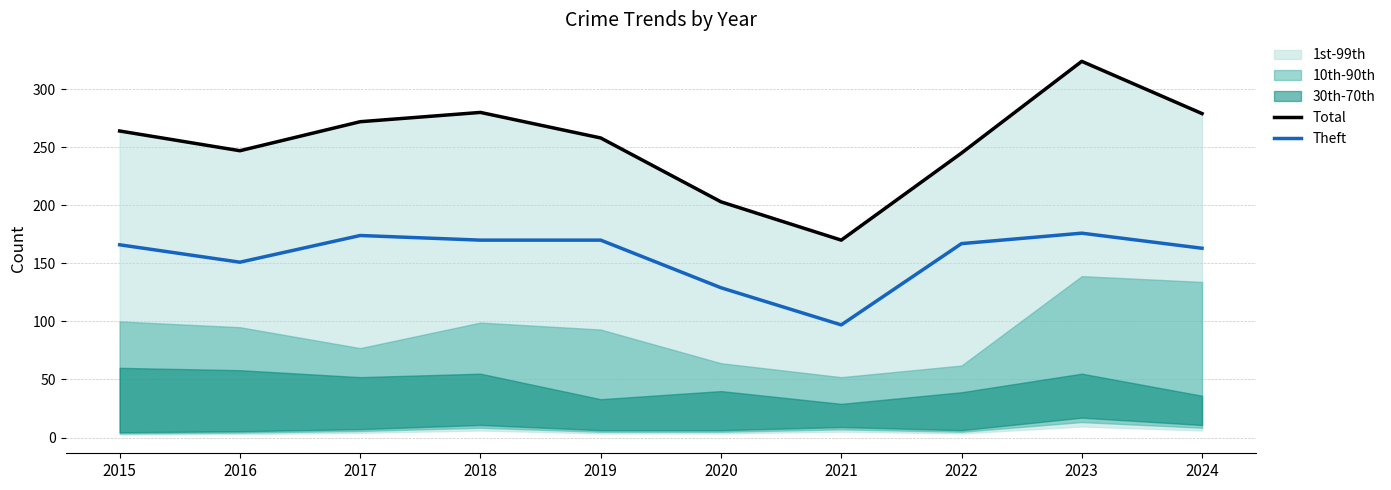

Reading right to left, what are all the values shown in this chart?

Total: 279	324	245	170	203	258	280	272	247	264
Theft: 163	176	167	97	129	170	170	174	151	166